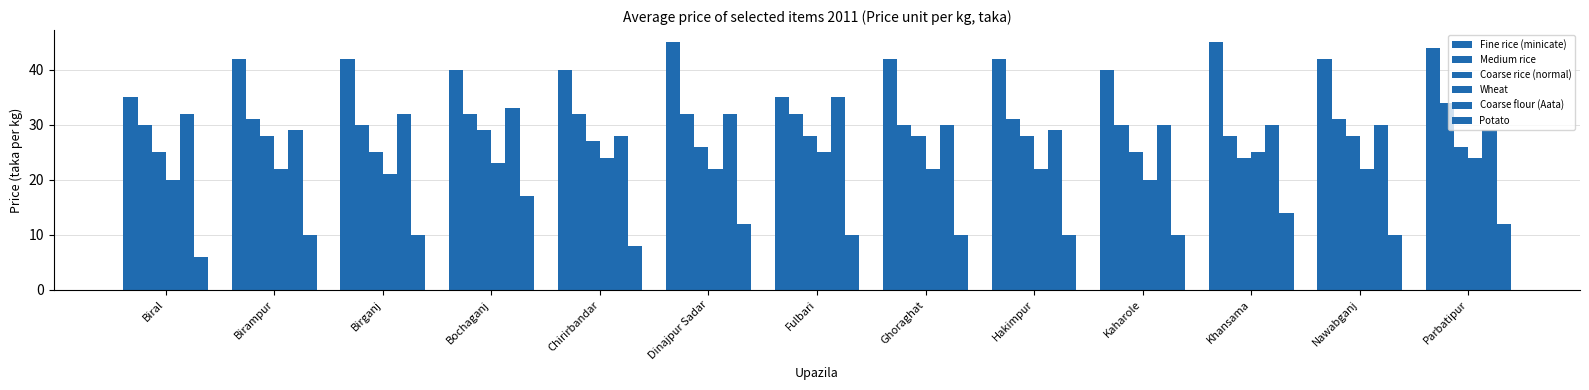

What is the sum of all Coarse rice (normal) values?

347